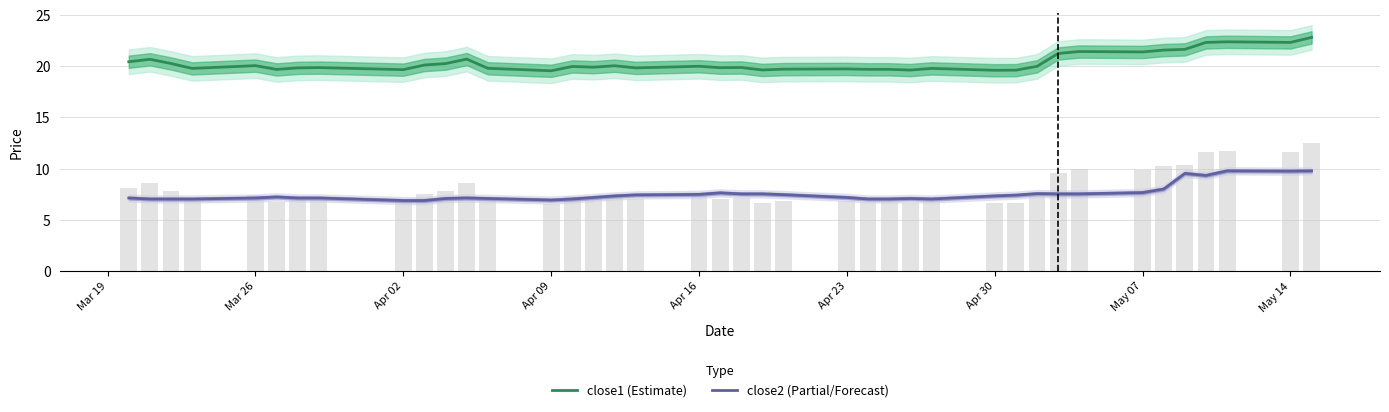

Rank the series by their maximum value, from highest to lowest.

close1 (Estimate), close2 (Partial/Forecast)